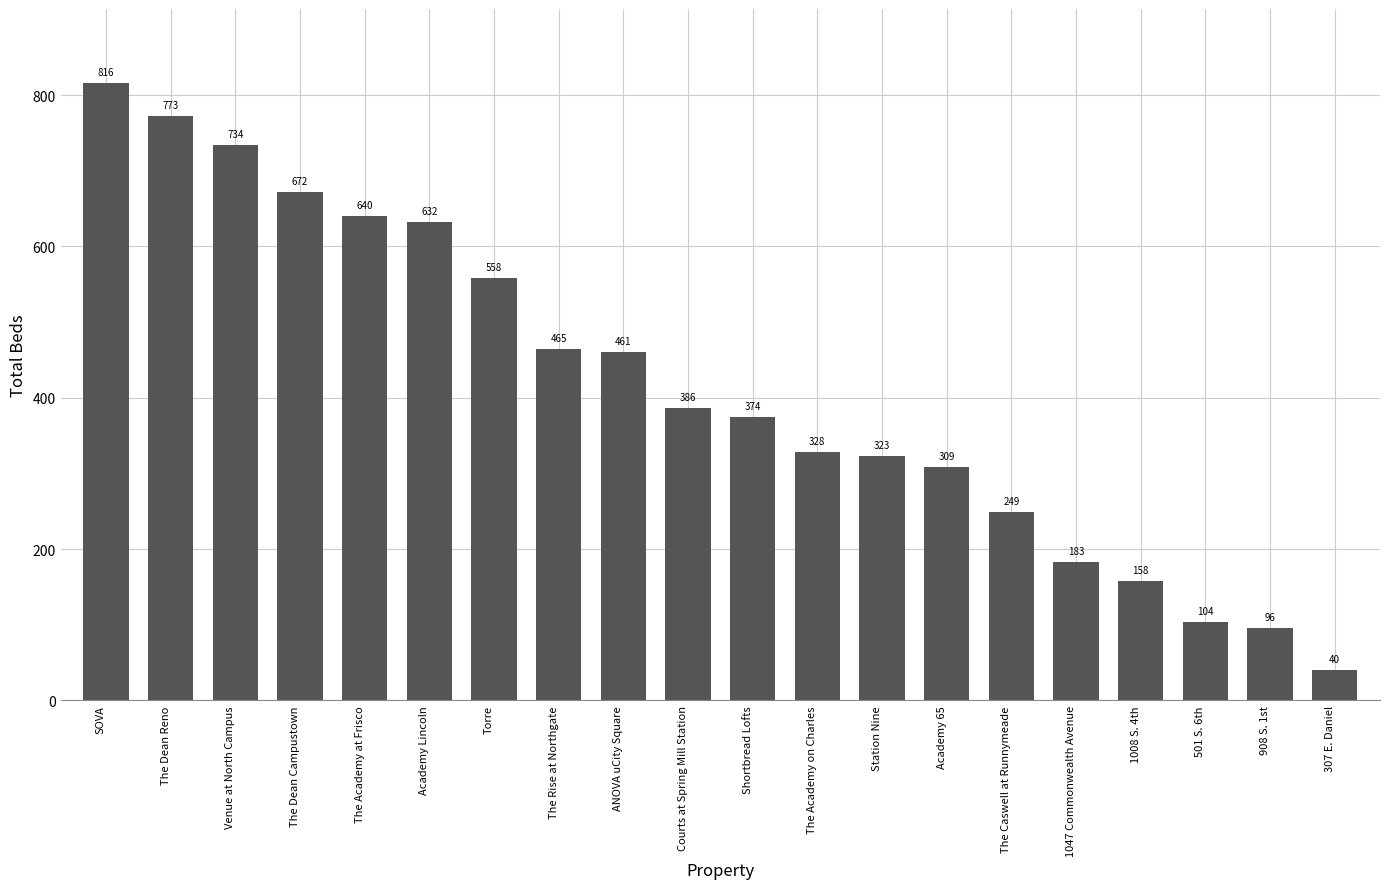

What is the label of the 17th bar from the right?

The Dean Campustown